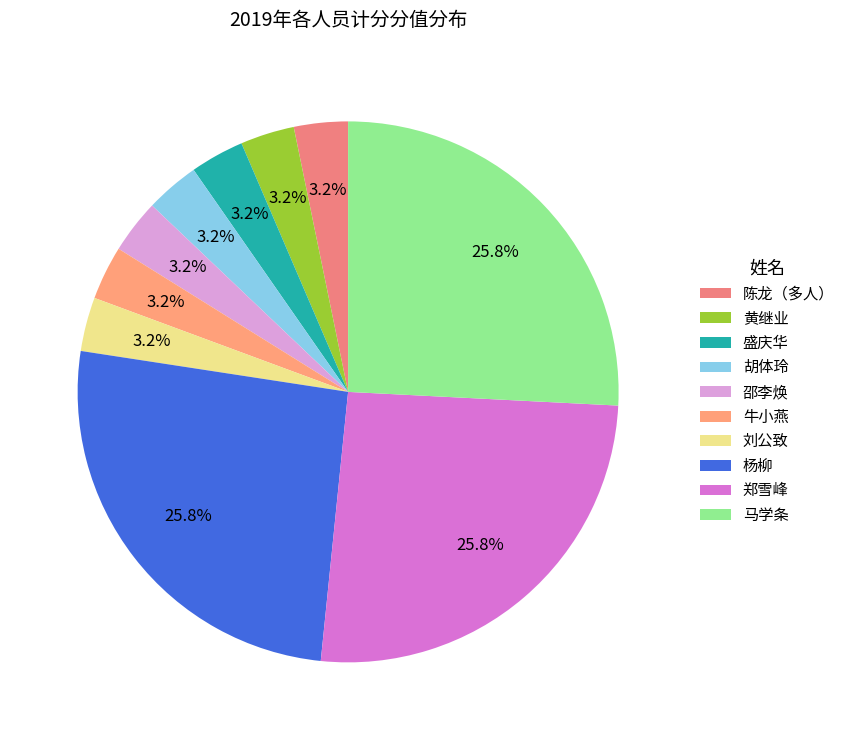

How many slices are in this pie chart?

10